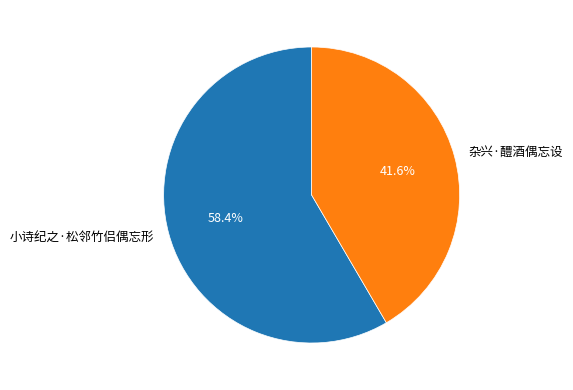

The 杂兴·醴酒偶忘设 slice represents 55% of the pie. True or false?

False